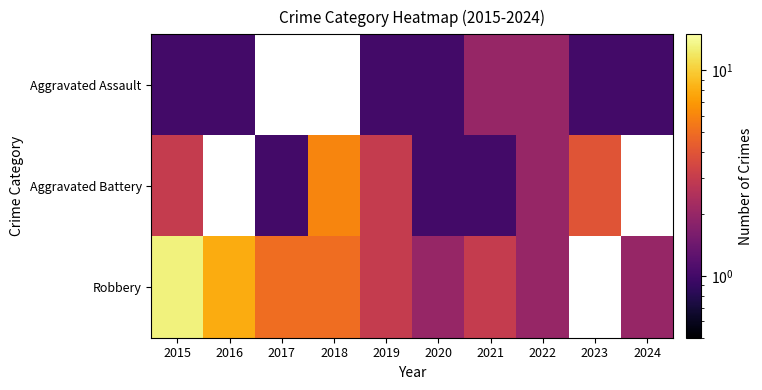

What is the difference between the maximum and minimum values in the Aggravated Assault series?

1.0